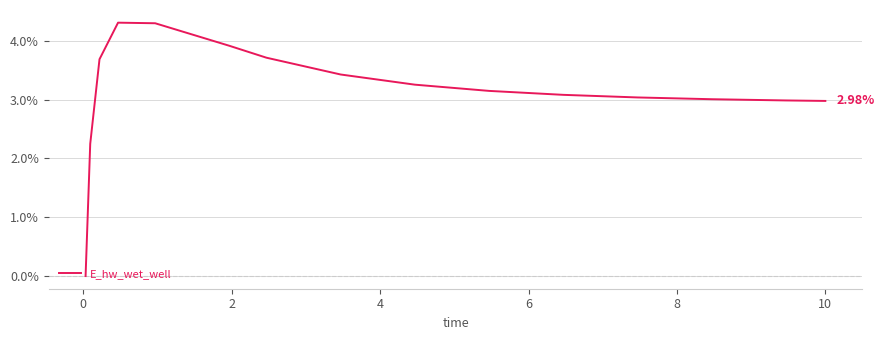

What is the difference between the maximum and minimum values?

4.3